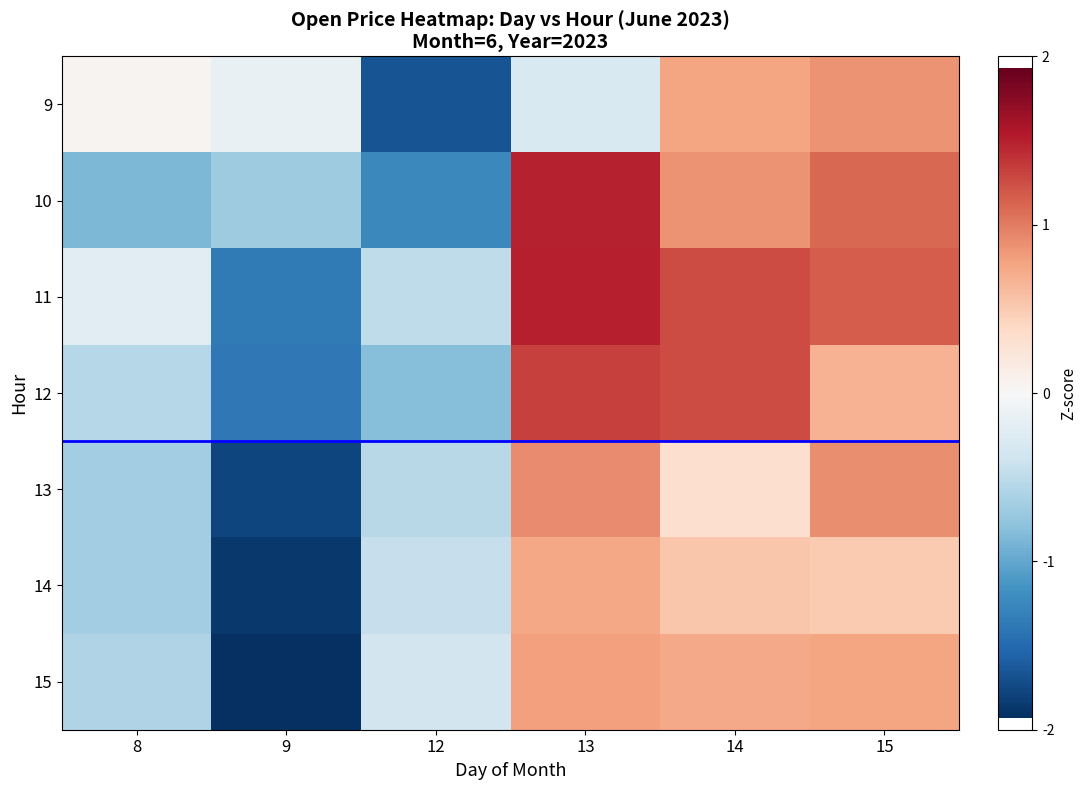

Reading left to right, what are all the values shown in this chart?

9: 8=0.1	9=-0.1	12=-1.7	13=-0.3	14=0.8	15=0.9
10: 8=-0.9	9=-0.7	12=-1.3	13=1.5	14=0.9	15=1.1
11: 8=-0.2	9=-1.4	12=-0.5	13=1.5	14=1.3	15=1.2
12: 8=-0.6	9=-1.4	12=-0.8	13=1.3	14=1.3	15=0.7
13: 8=-0.7	9=-1.8	12=-0.5	13=0.9	14=0.3	15=0.9
14: 8=-0.7	9=-1.9	12=-0.4	13=0.7	14=0.5	15=0.5
15: 8=-0.6	9=-1.9	12=-0.3	13=0.8	14=0.7	15=0.8